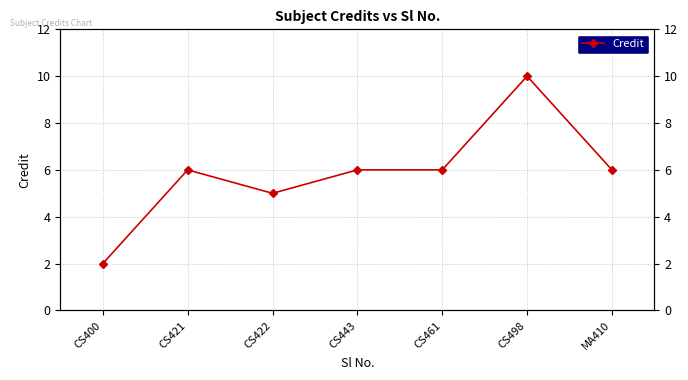

What position from the left is MA410?

7